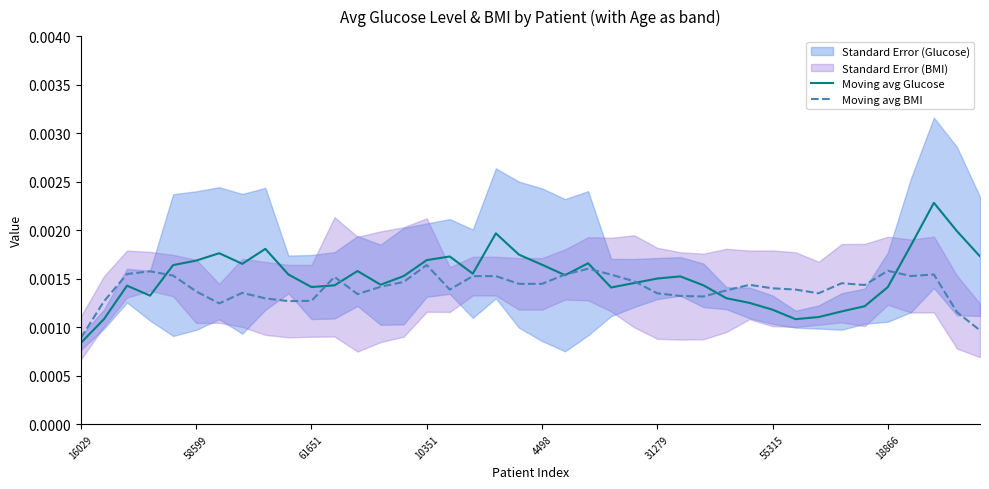

Is the value of Moving avg BMI at 28 greater than the value of Moving avg Glucose at 10351?

Yes